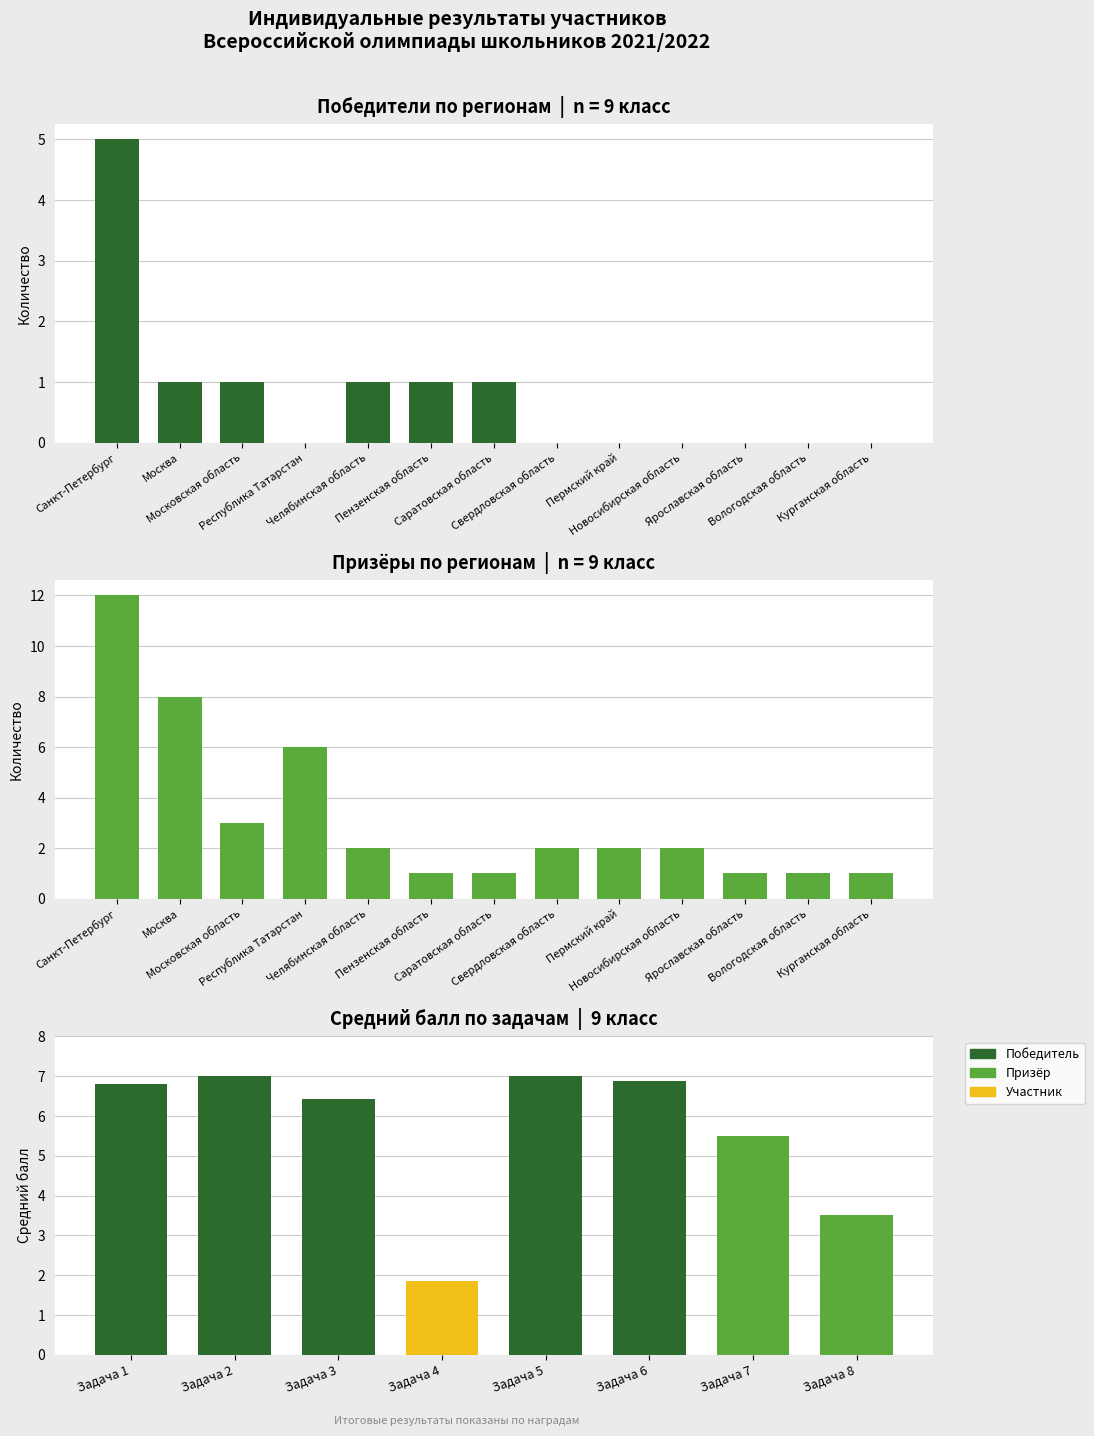

Read the Победитель value at Московская область.

1